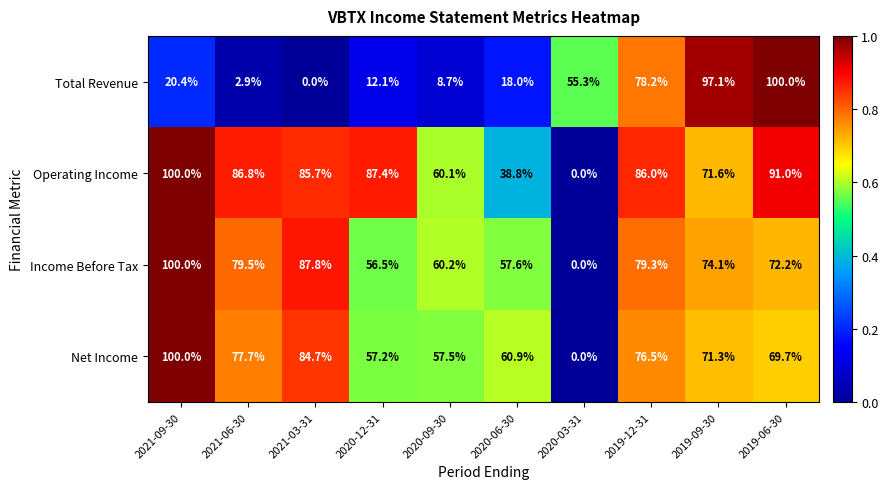

Read the Operating Income value at 2020-06-30.

38.8